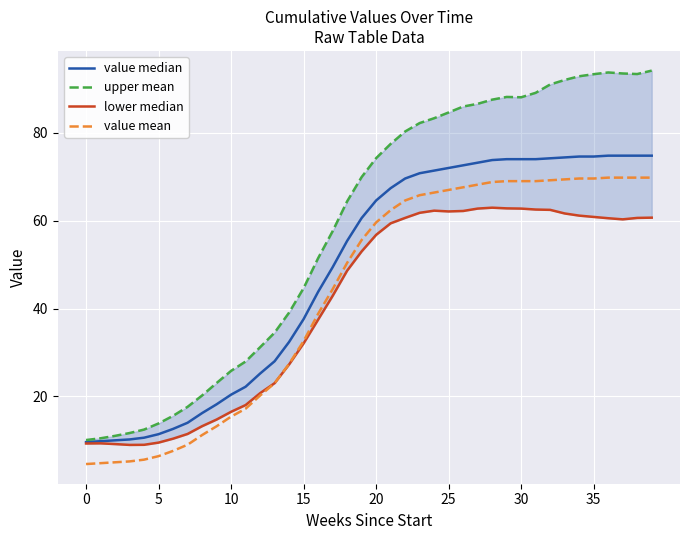

How many intersections are there between value mean and lower median?

1